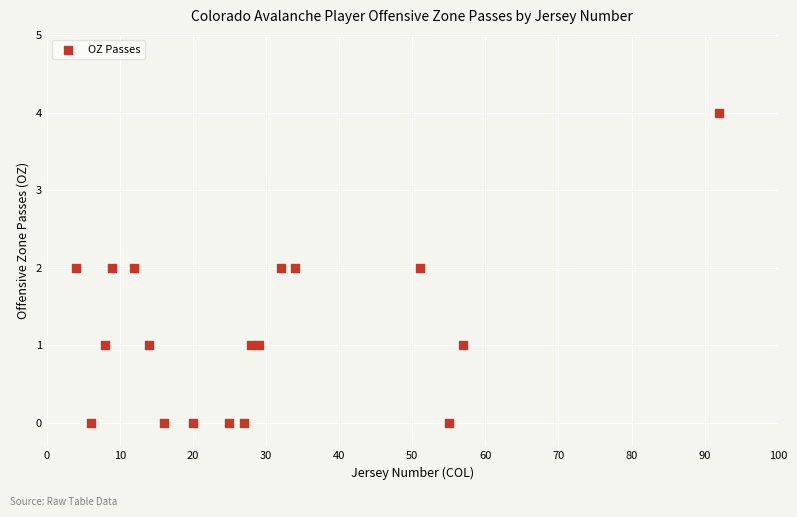

What is the range of X values (max minus min)?

88